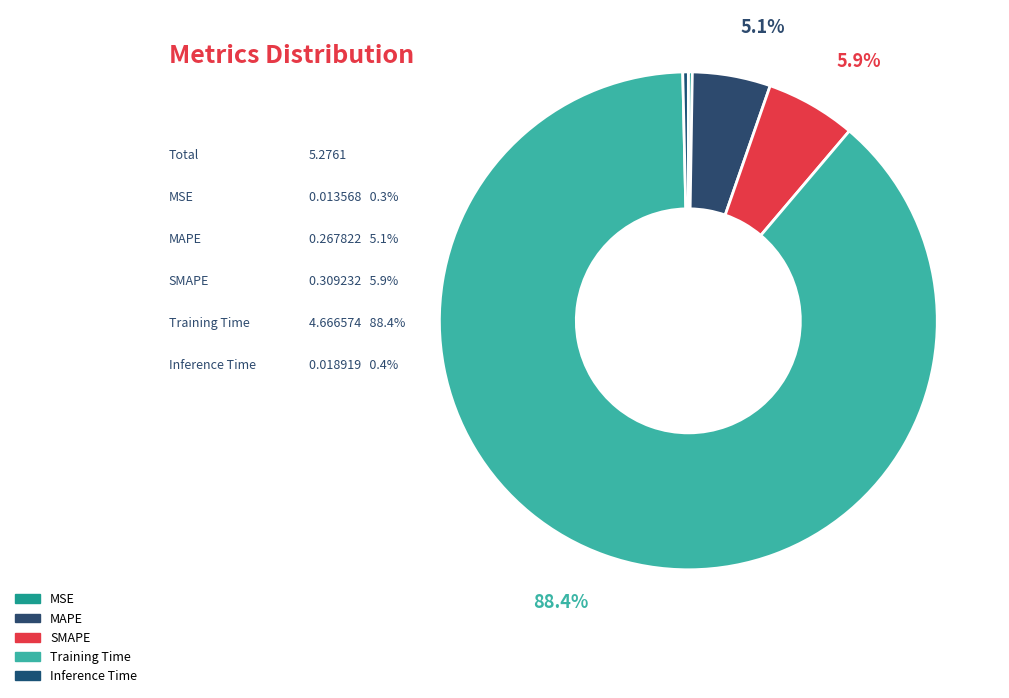

What percentage is the SMAPE slice, to the nearest percent?

6%